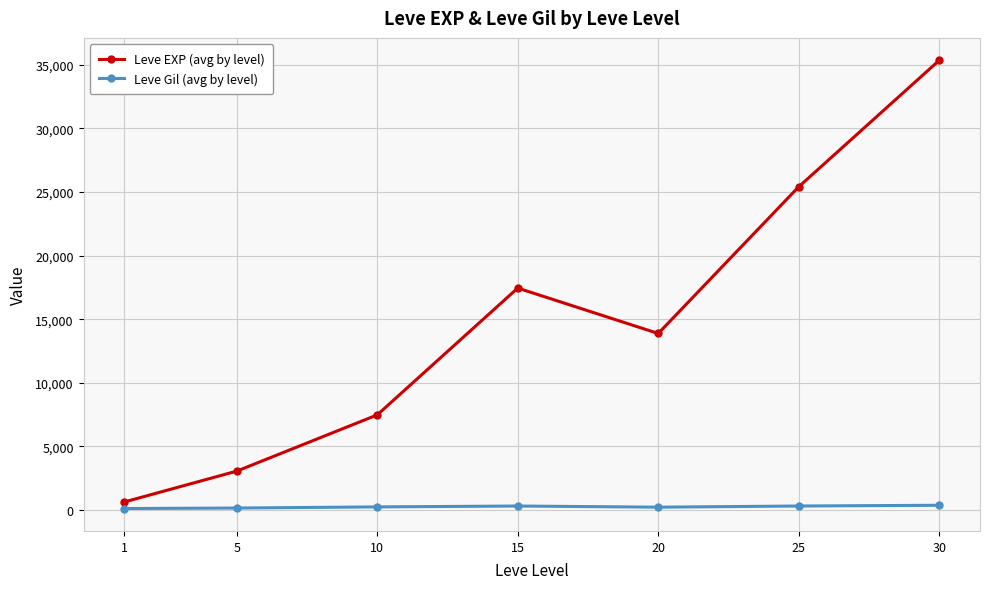

How many interior local valleys does the Leve EXP (avg by level) series have?

1